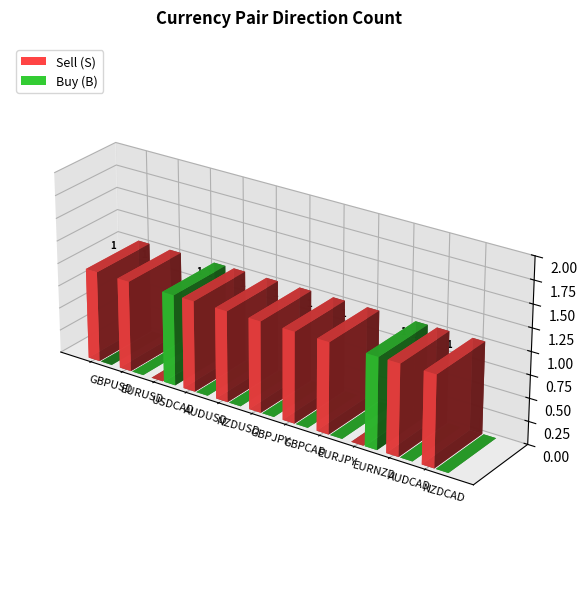

What is the label of the 2nd bar from the right?

AUDCAD